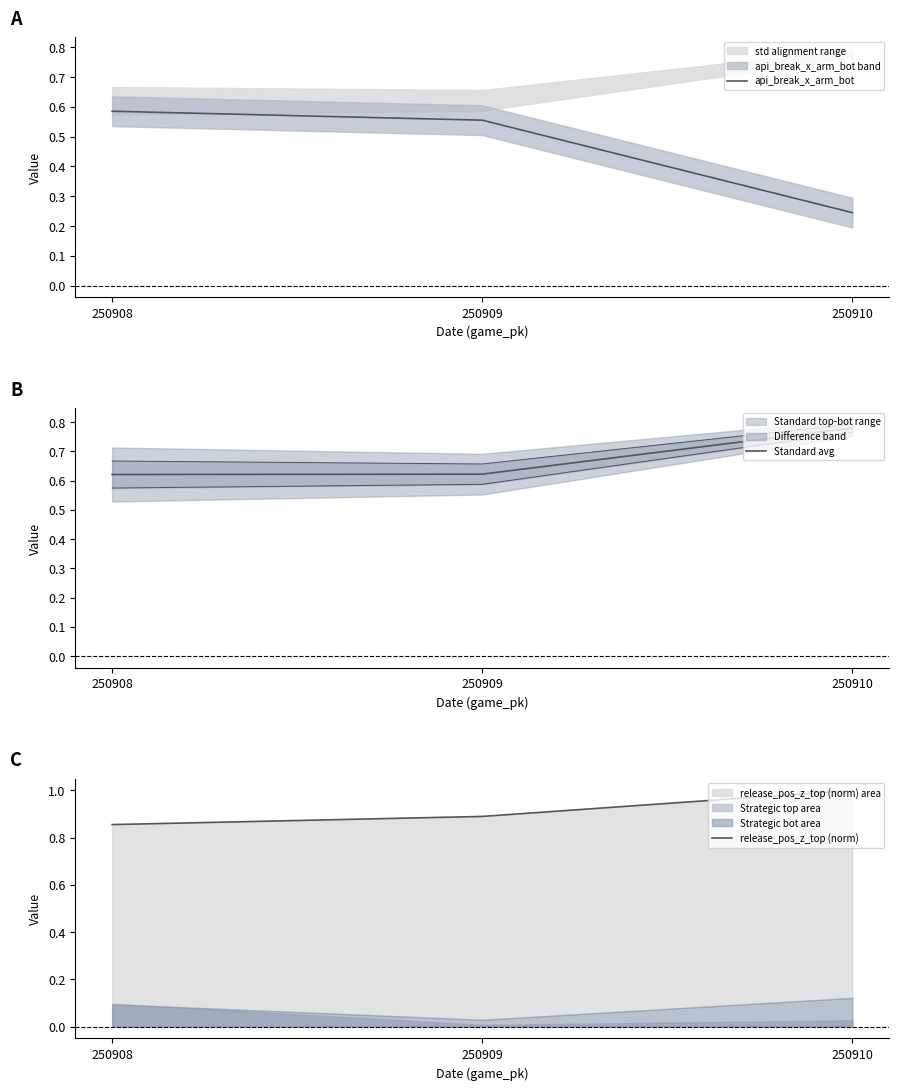

What is the value of the Standard avg point at the 1st from the left?

0.6